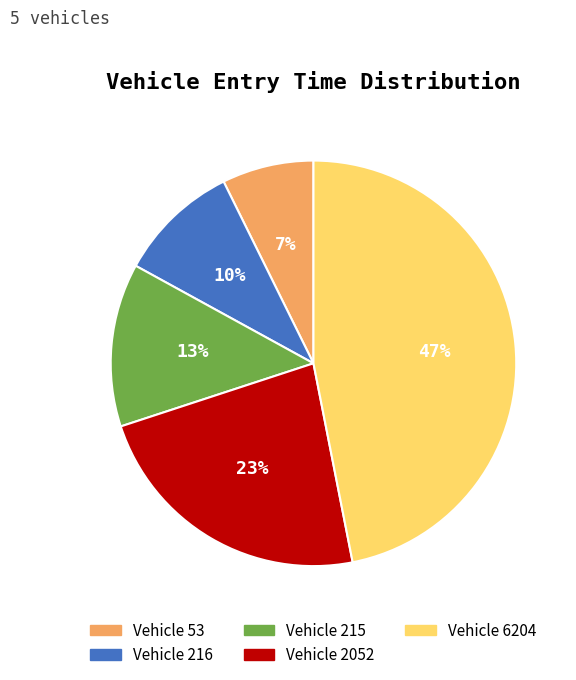

Is there any slice that represents more than half of the pie?

No